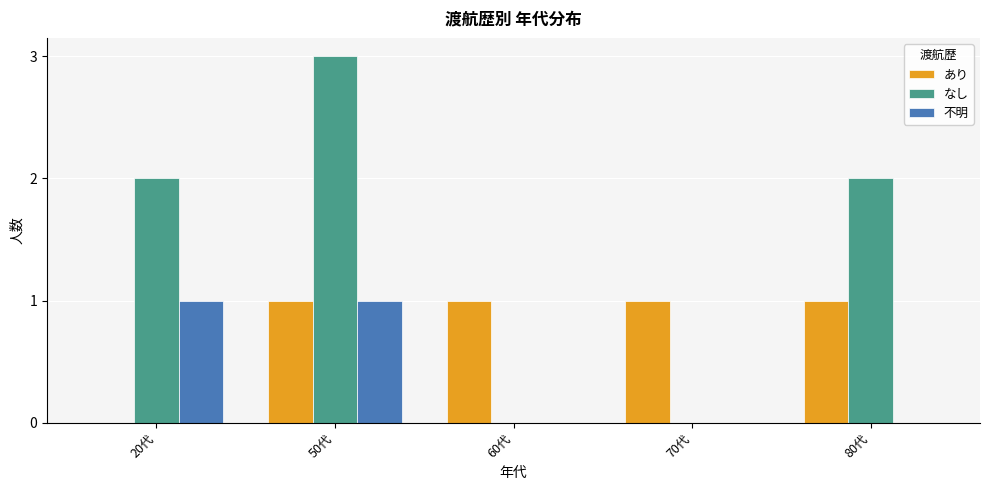

How many categories are shown in the chart?

5